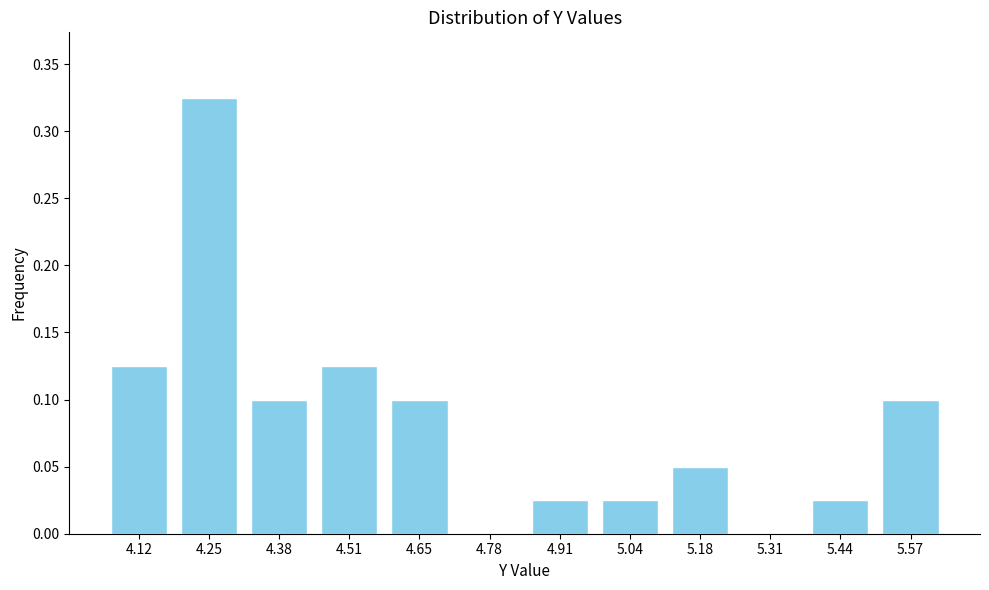

The value at 5.31 is 0.1. True or false?

False